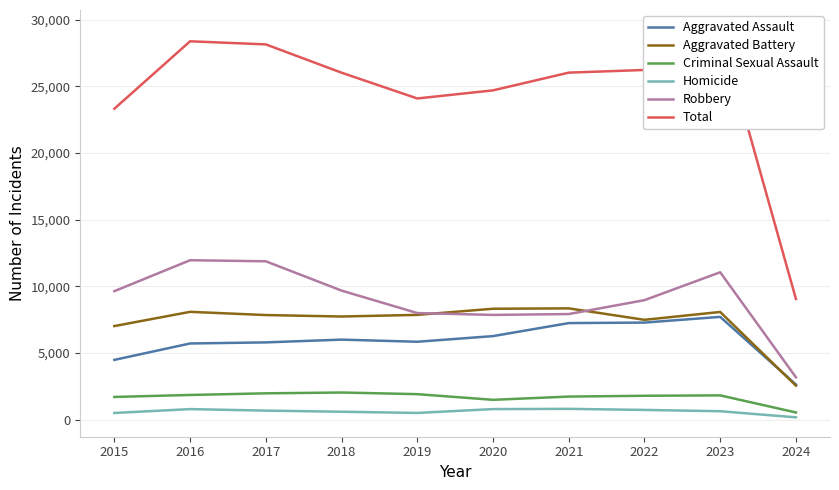

What are all the series names shown in the legend?

Aggravated Assault, Aggravated Battery, Criminal Sexual Assault, Homicide, Robbery, Total